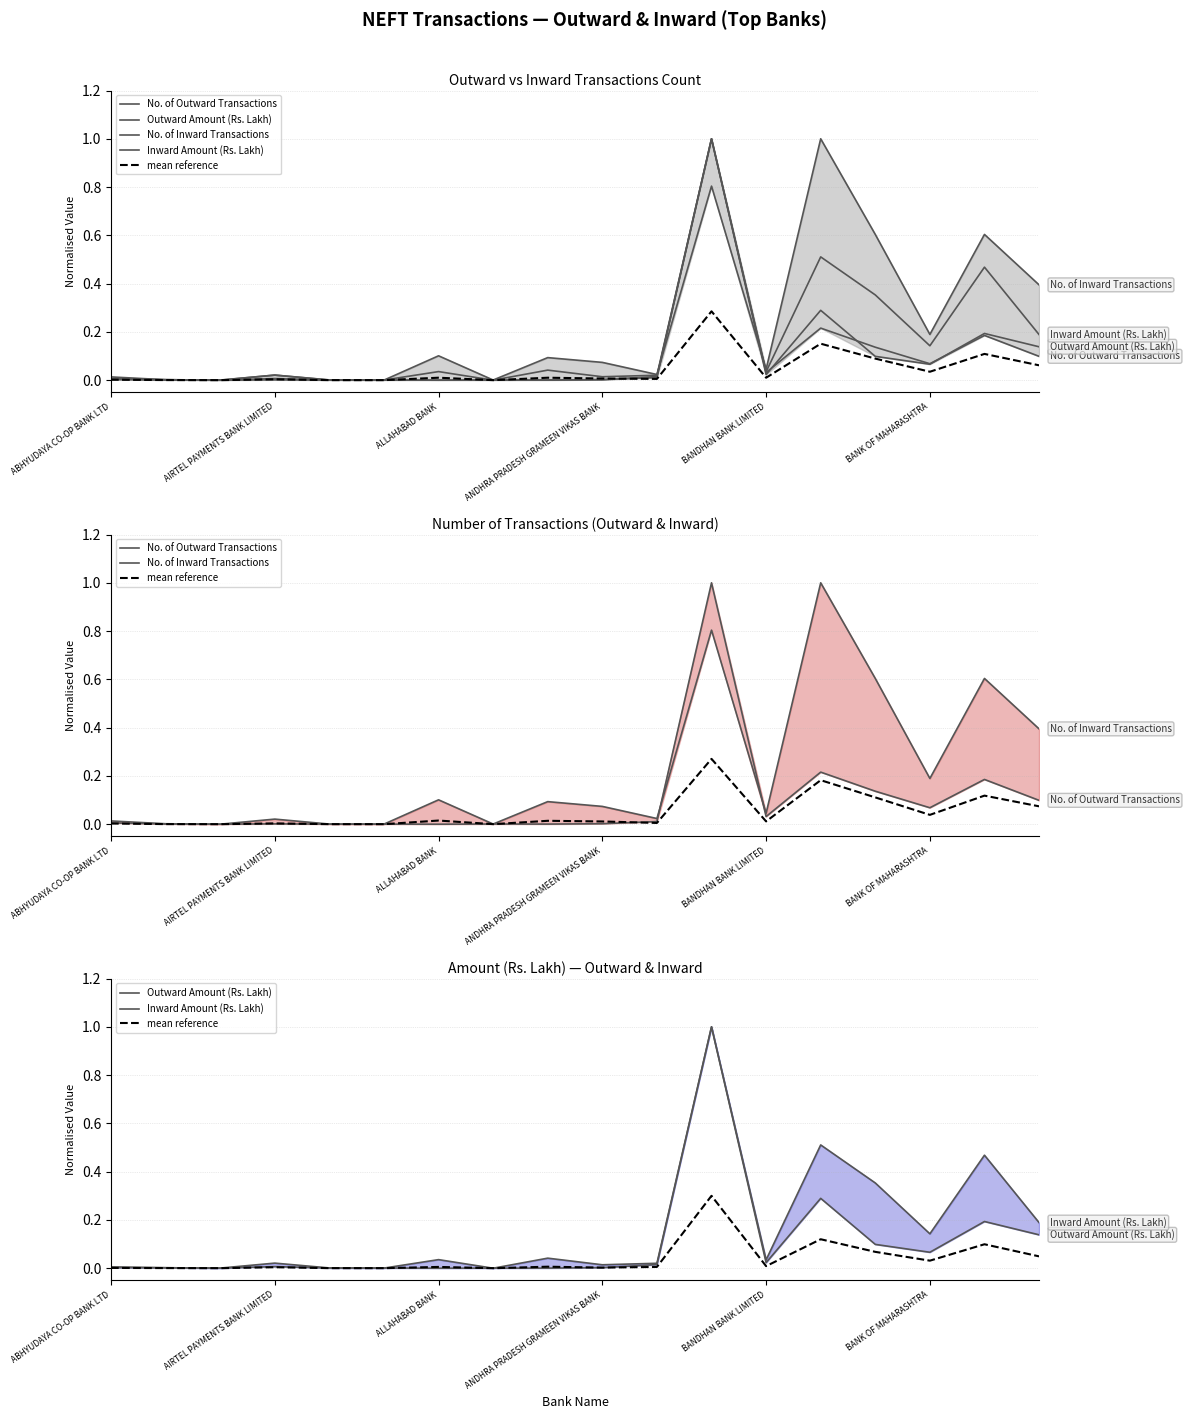

The value of No. of Outward Transactions at 17 is 0.1. True or false?

False